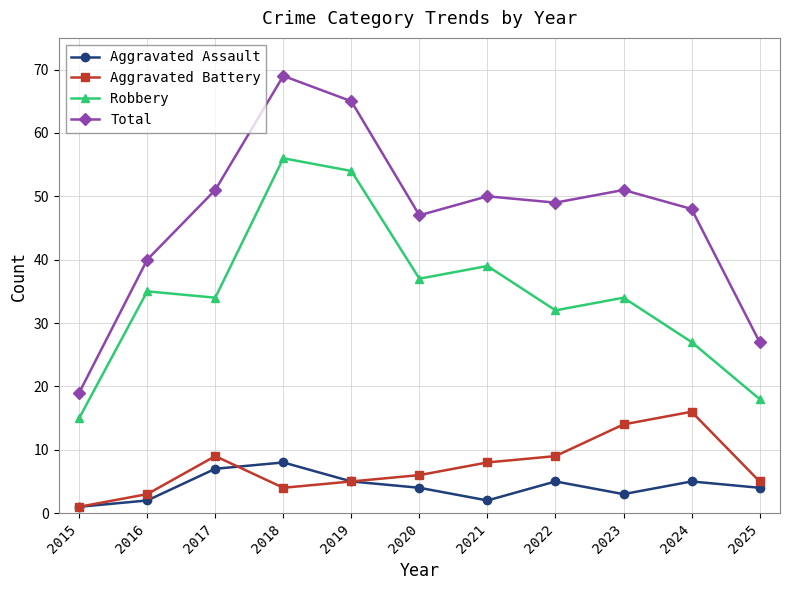

What is the highest value of the Aggravated Assault series?

8